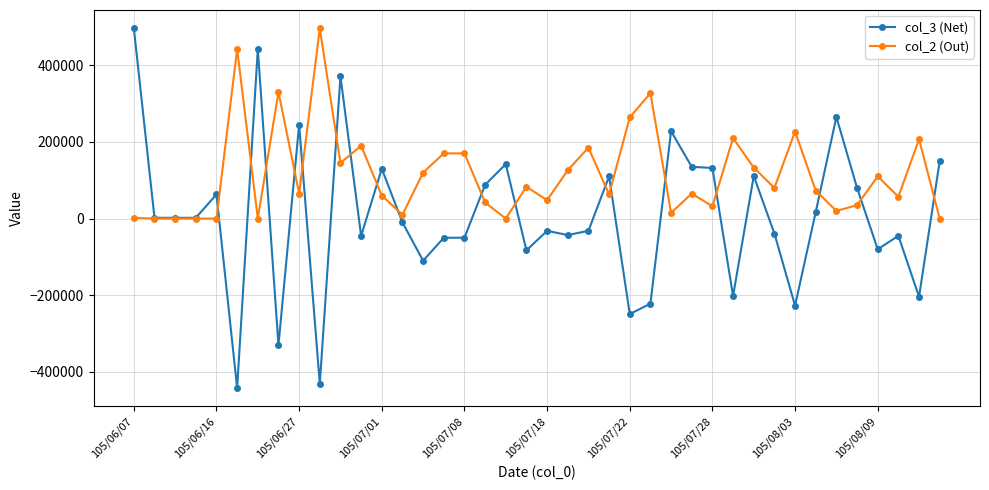

True or false: col_2 (Out) and col_3 (Net) intersect in this chart.

True